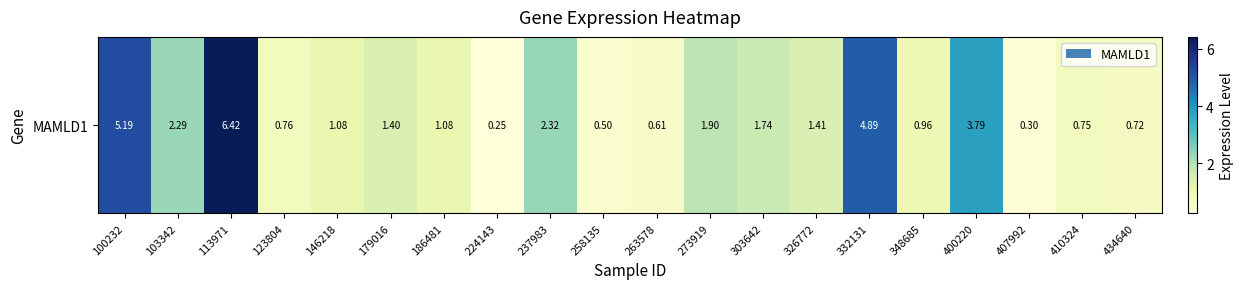

The chart shows a value of 0.9 at 400220. True or false?

False